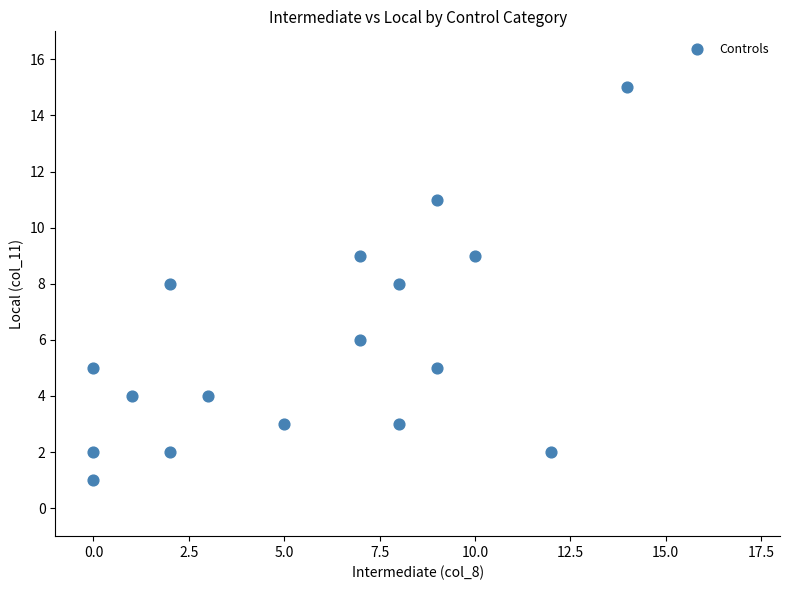

What is the range of X values (max minus min)?

14